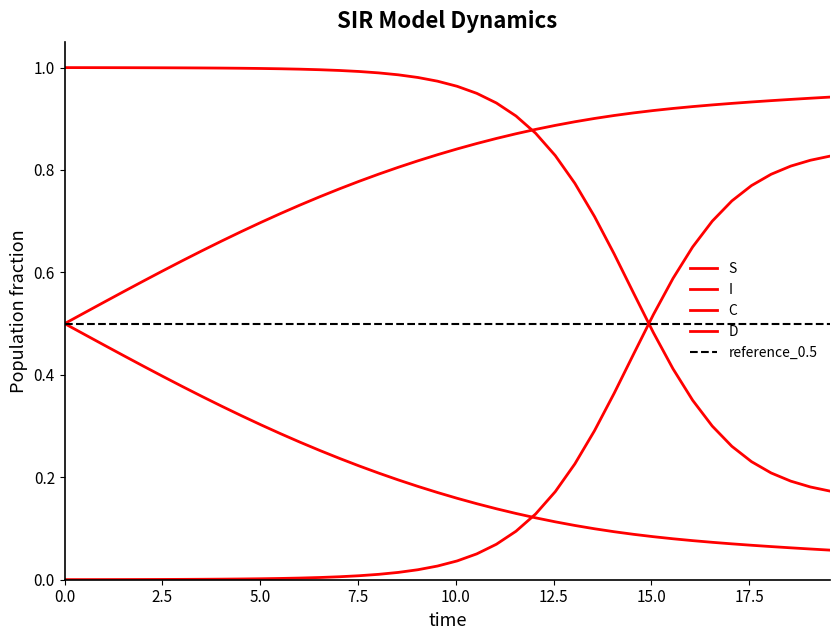

Is this an area chart (filled region under the line)?

No